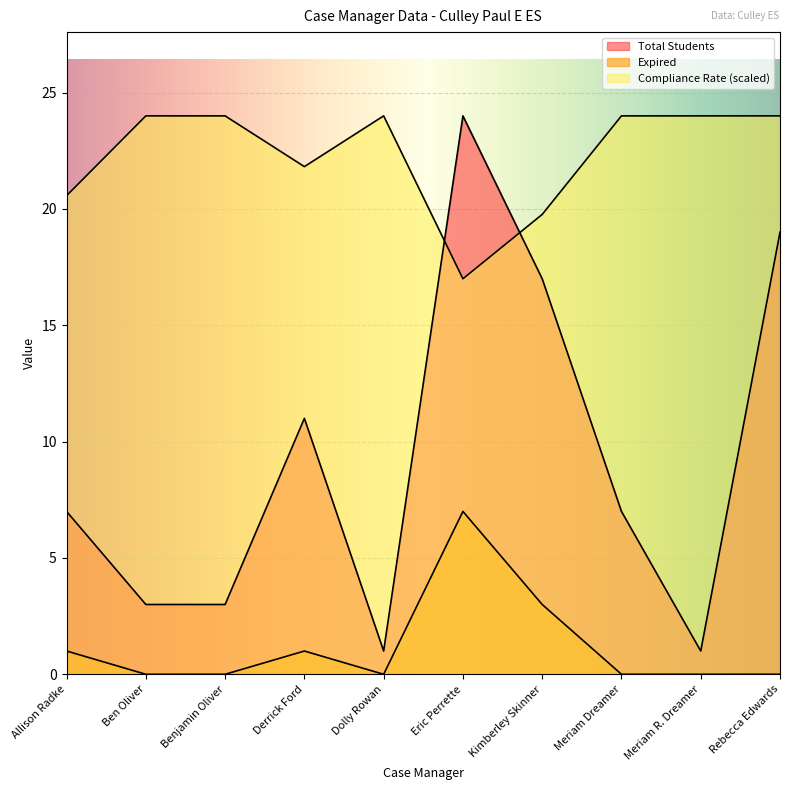

True or false: Total Students has more than 0 points higher than both neighbors.

True